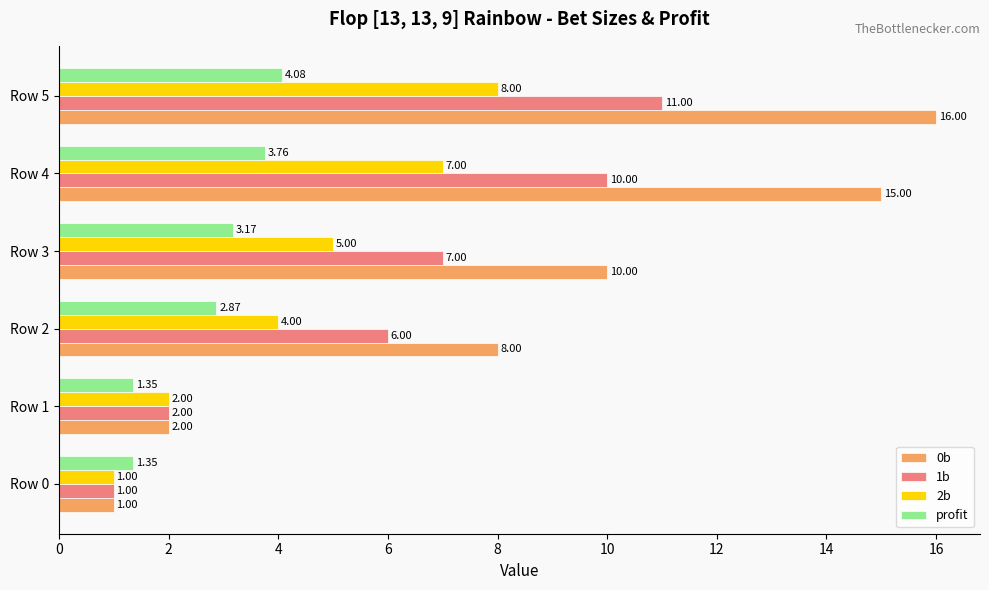

At which category is the sum across all series the highest?

Row 5